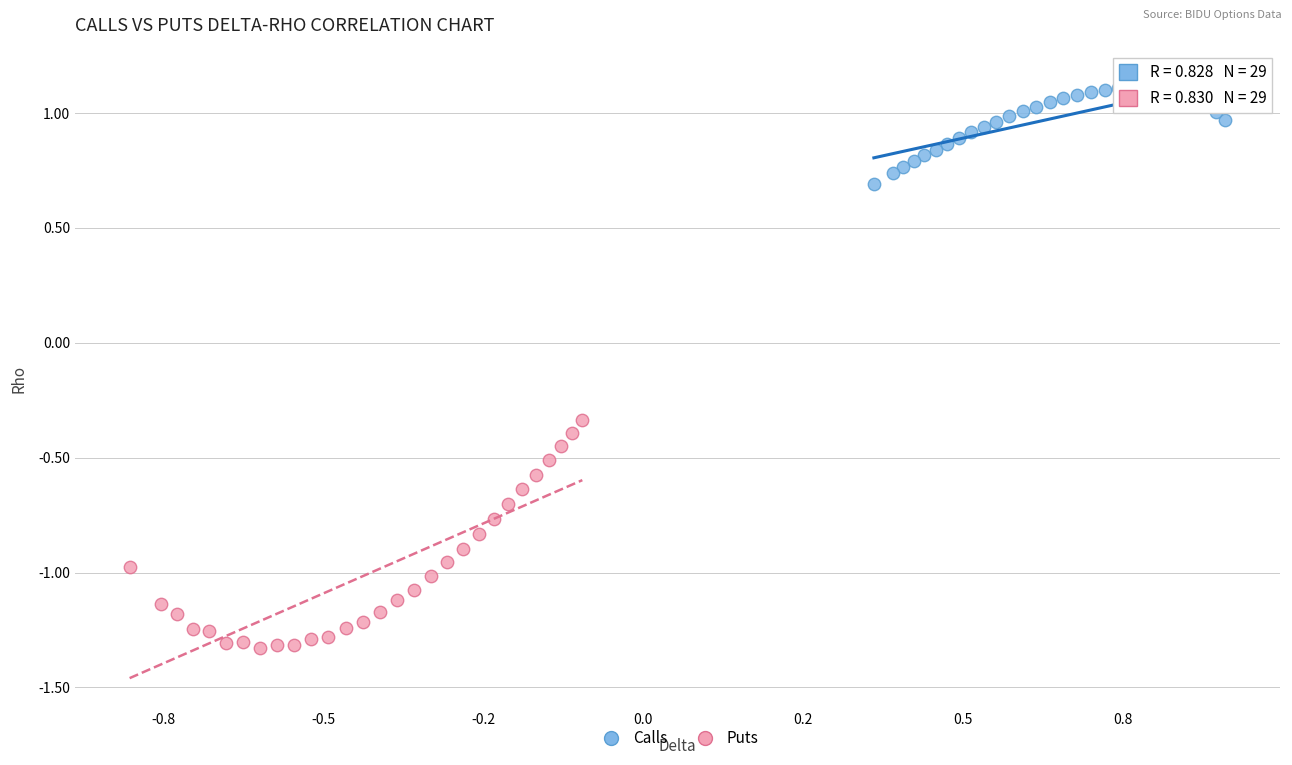

Which series contains the lowest Y value?

Puts